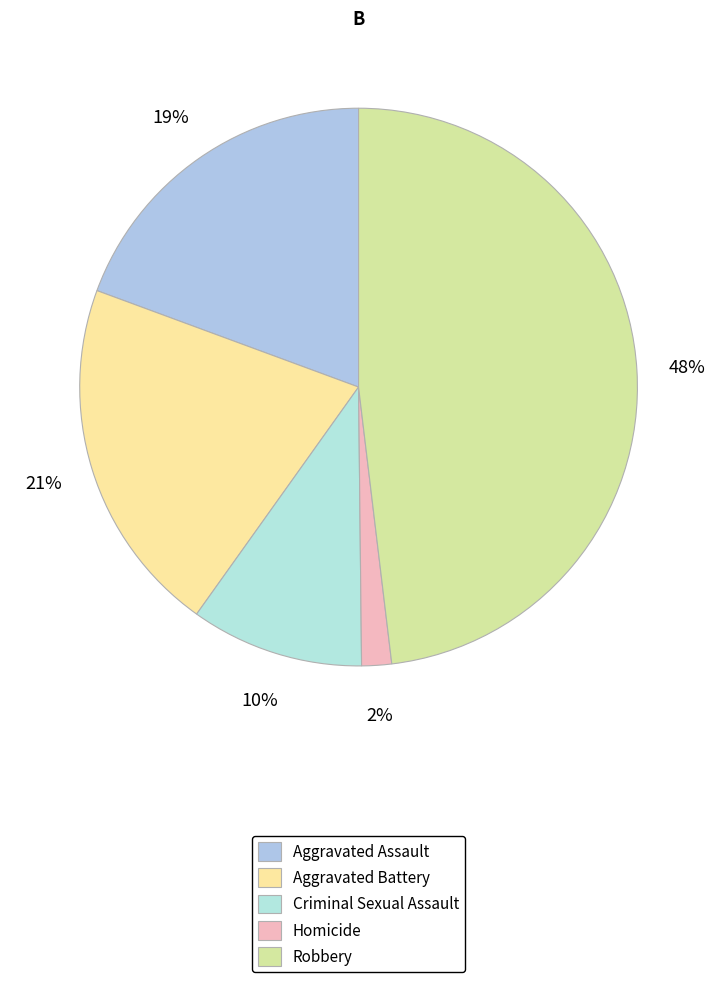

True or false: Robbery accounts for 48% of the total.

True